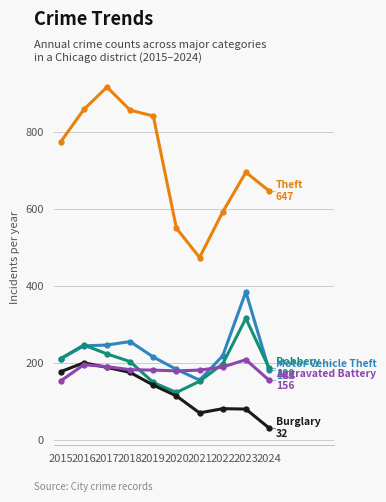

Which label corresponds to the smallest value in the chart?

2024